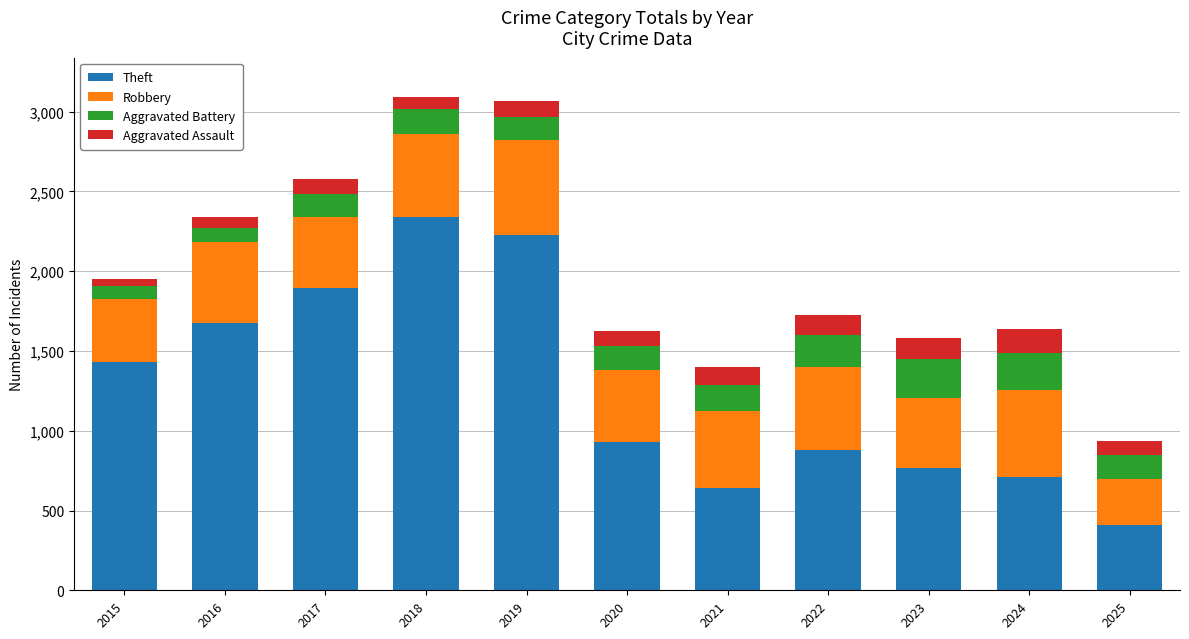

What is the difference between the maximum and minimum values in the Theft series?

1934